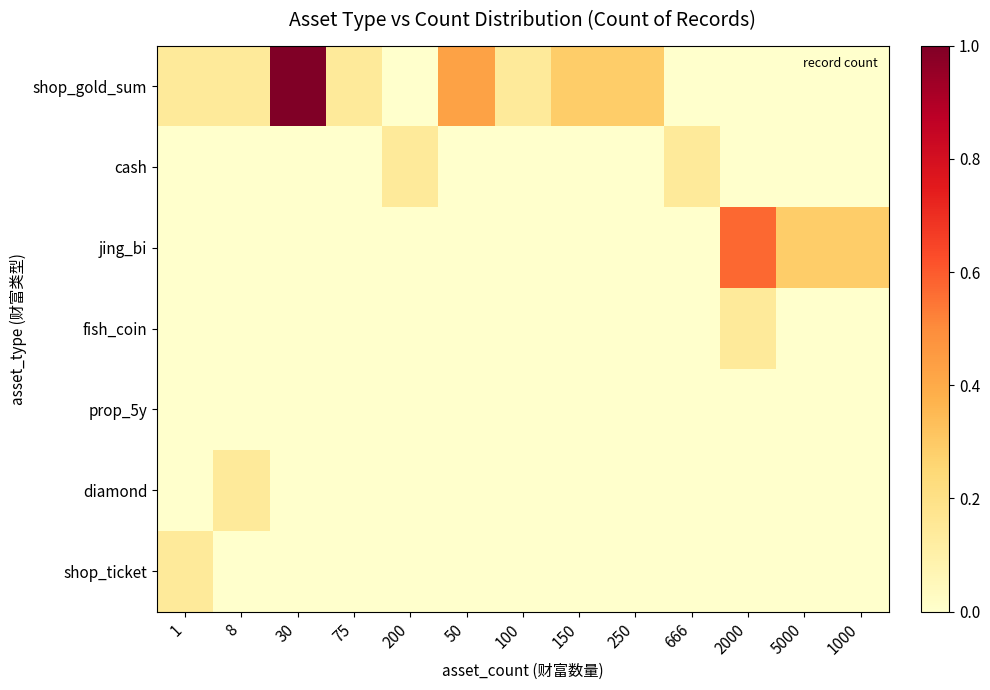

What is the total value across all series at 200?

0.1